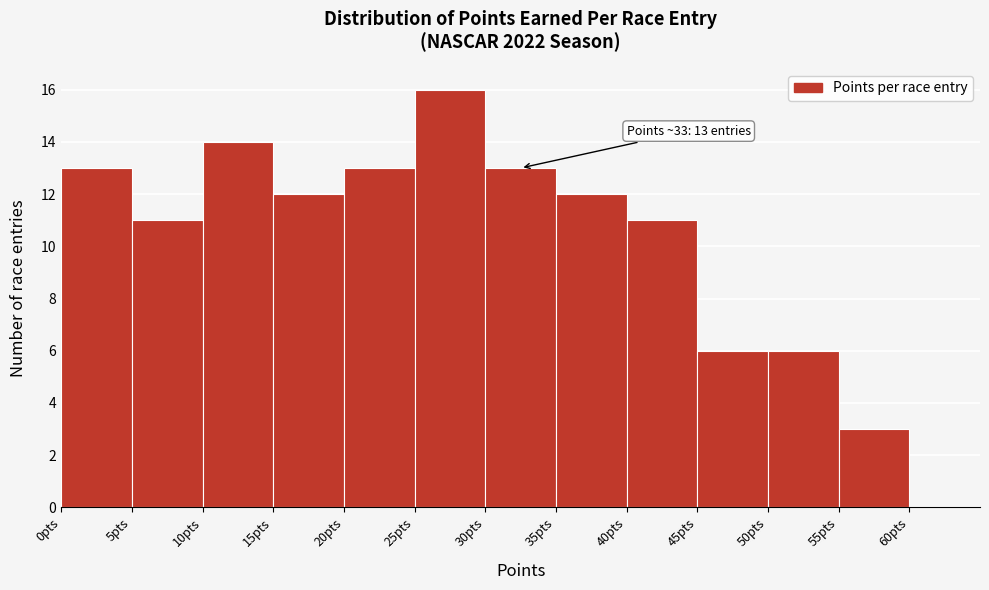

Over which range of the x-axis is the bar tallest?

25 to 30